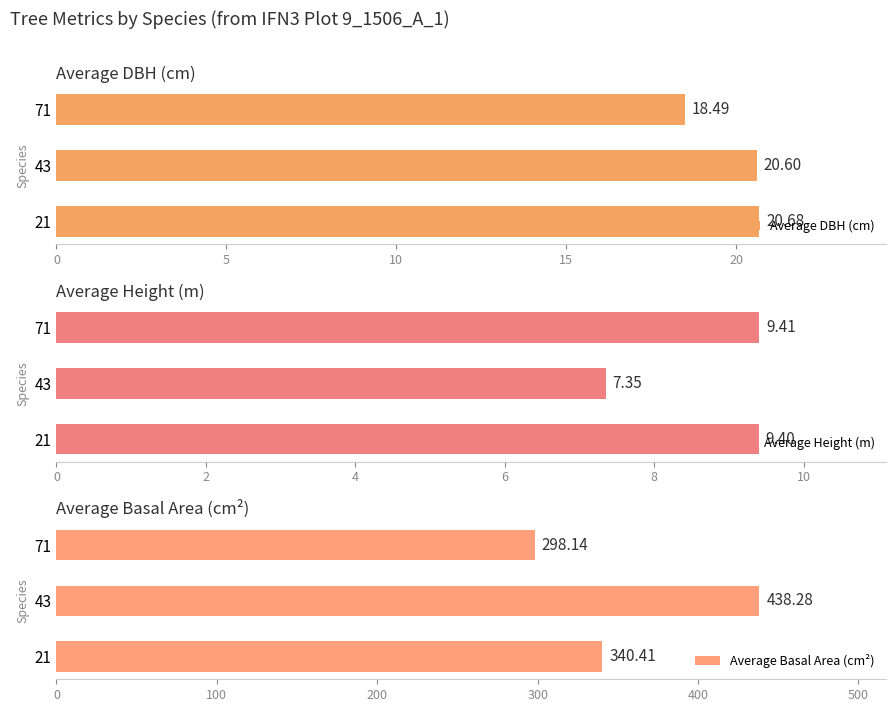

What is the average value of the Average DBH (cm) series?

19.9